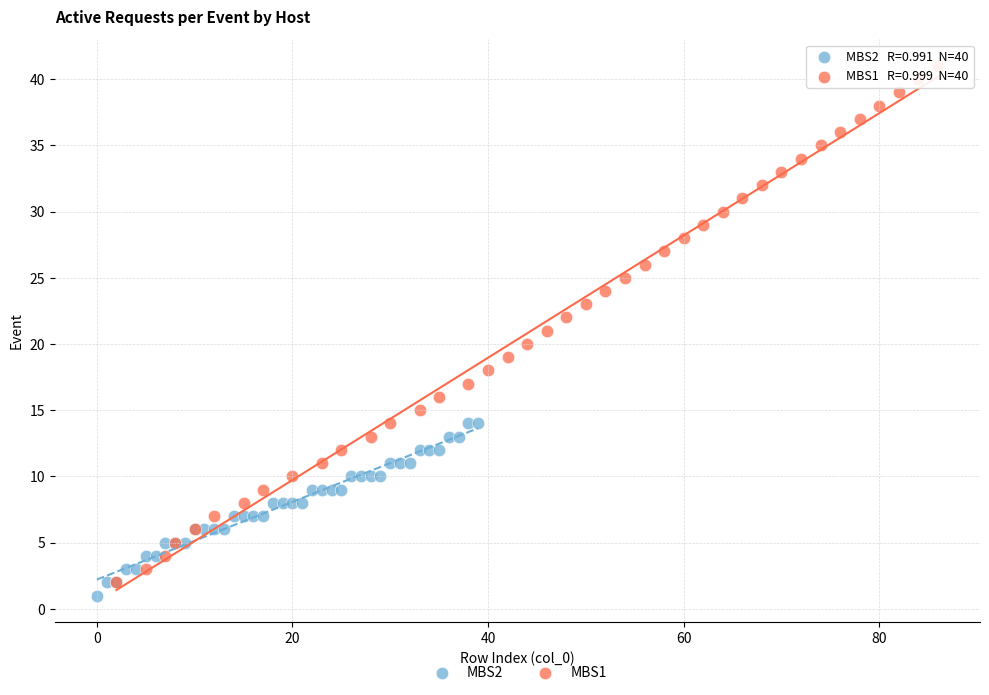

Which series has the largest Y range (max minus min)?

MBS1